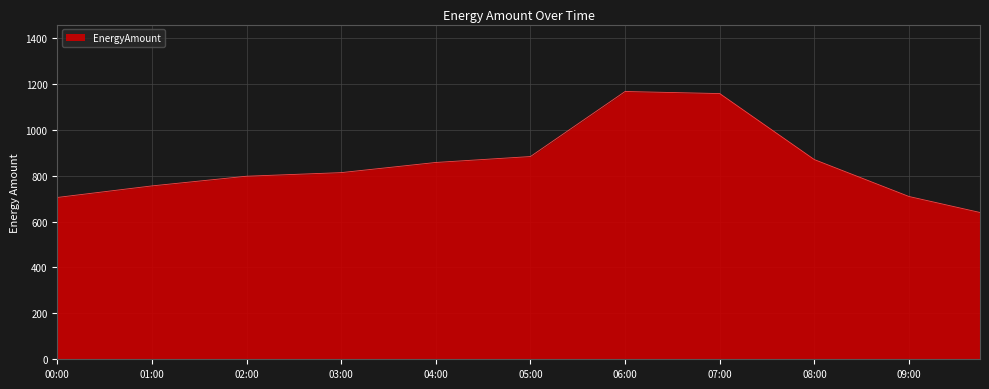

What is the smallest value displayed?

639.4